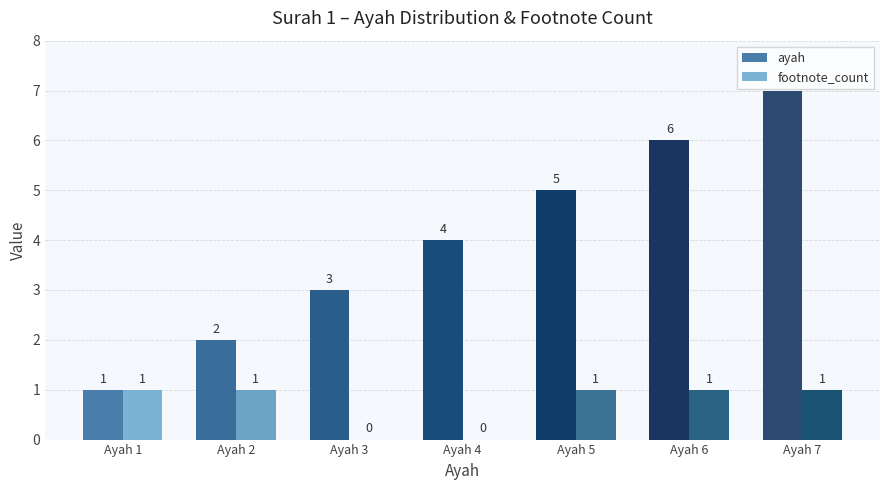

Between Ayah 2 and Ayah 6, which series saw the biggest shift?

ayah